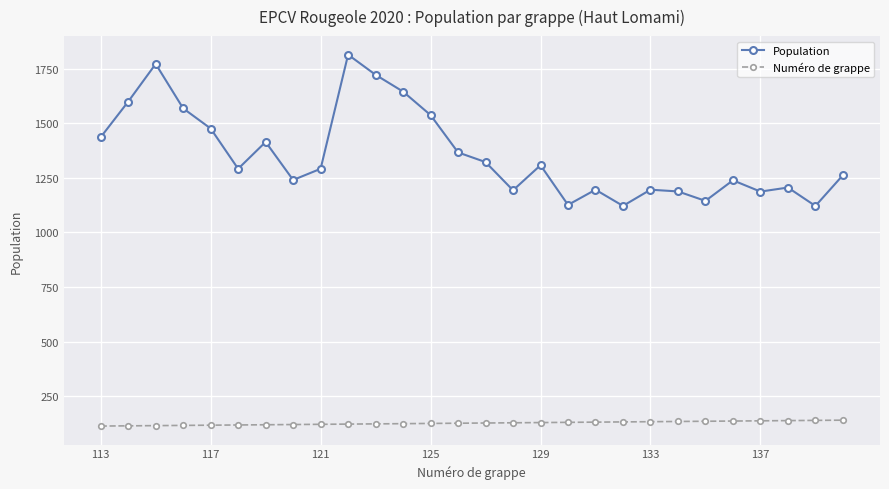

List the series in order of their peak value, lowest first.

Numéro de grappe, Population